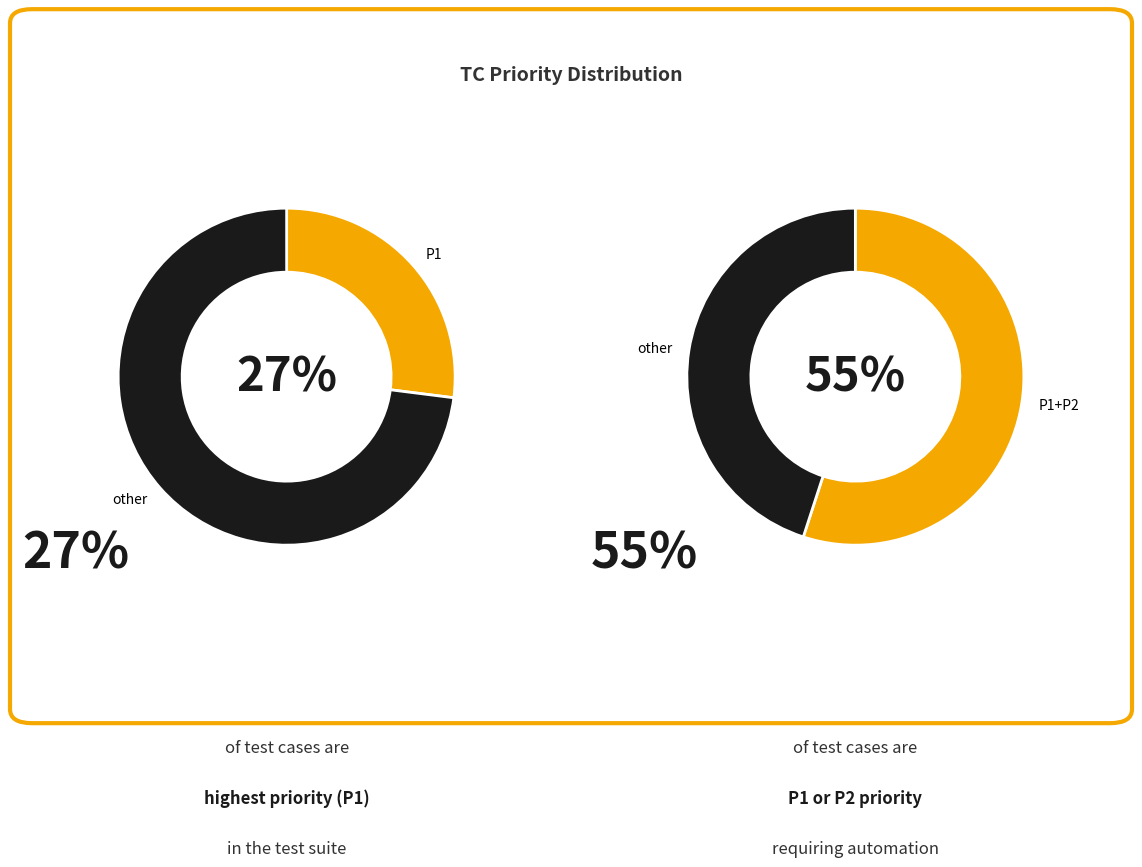

To the nearest percent, what is the combined percentage of P4 and P3?

45%